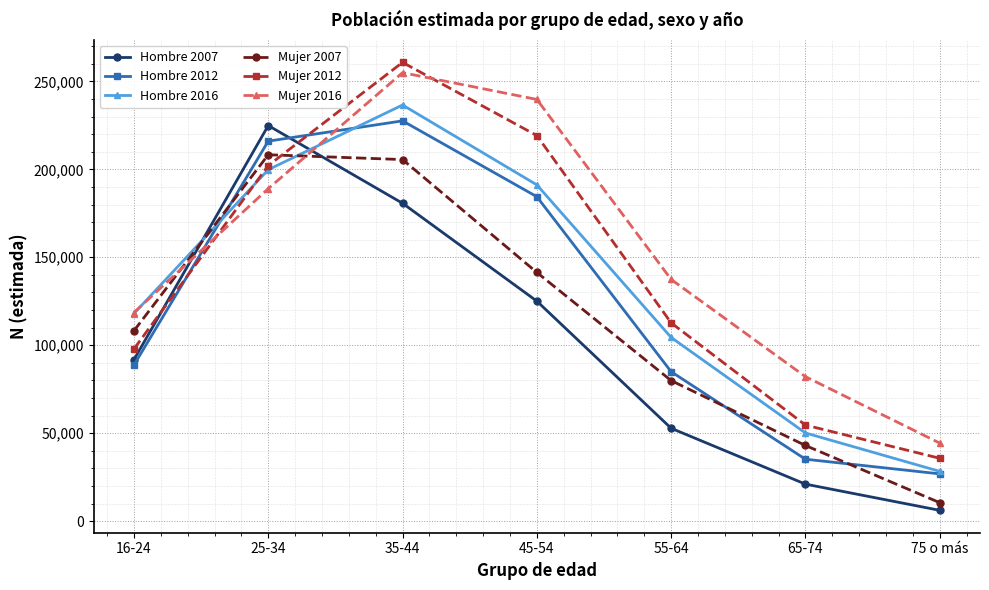

What is the label of the 1st point from the left?

16-24